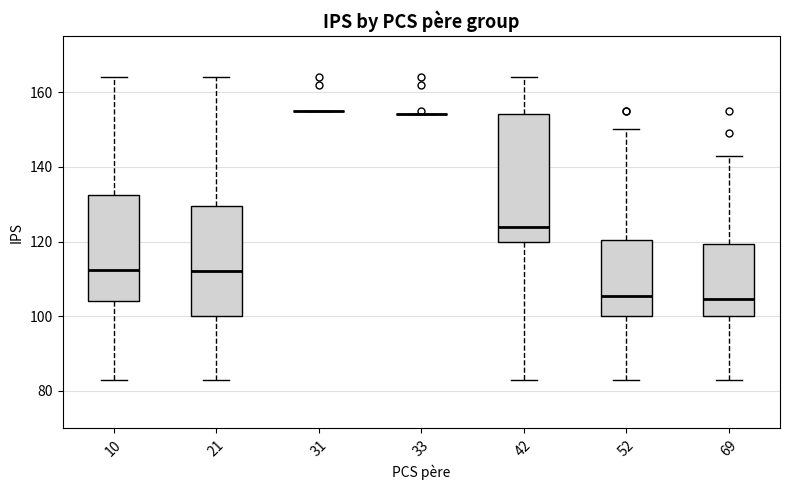

Reading left to right, read every box against the y-axis: the position of its median line, the range the box covers, and the ends of its whiskers. The values are not printed on the chart, so give them approximately, as read against the axis.

10: median 112, box 104 to 132, whiskers 84 to 164
21: median 112, box 100 to 130, whiskers 84 to 164
31: box collapsed to a line at 156, whiskers 156 to 156
33: box collapsed to a line at 154, whiskers 154 to 154
42: median 124, box 120 to 154, whiskers 84 to 164
52: median 106, box 100 to 120, whiskers 84 to 150
69: median 104, box 100 to 120, whiskers 84 to 144